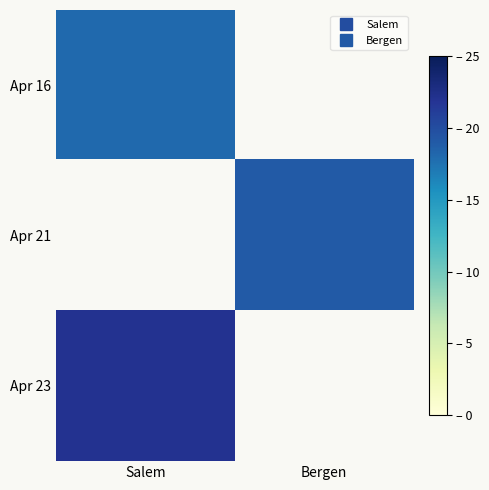

Is it true that Apr 16 equals 4.1 at Salem?

False